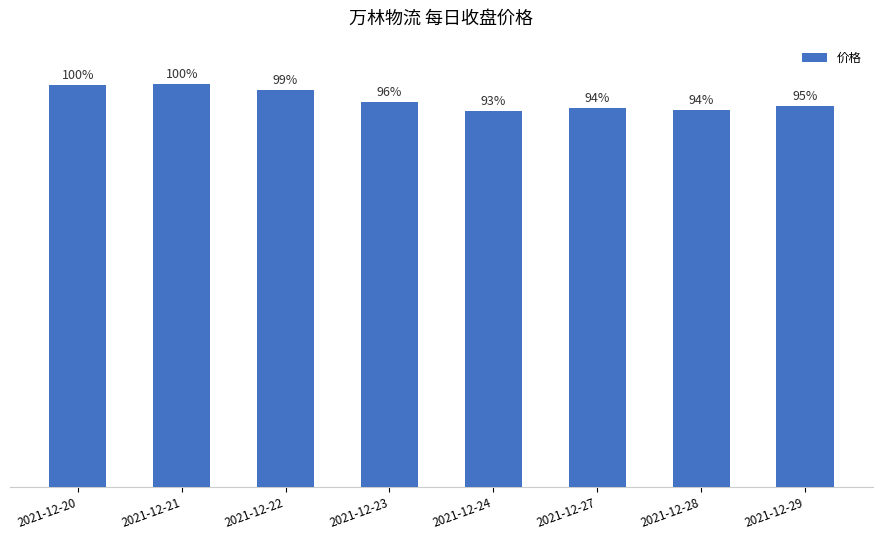

How many bars are there in total?

8